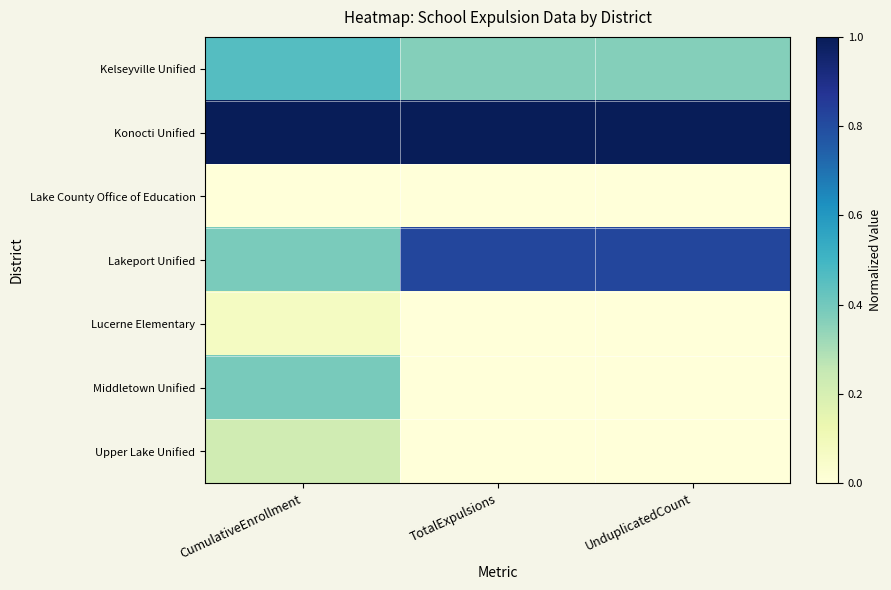

At which category is the sum across all series the highest?

CumulativeEnrollment